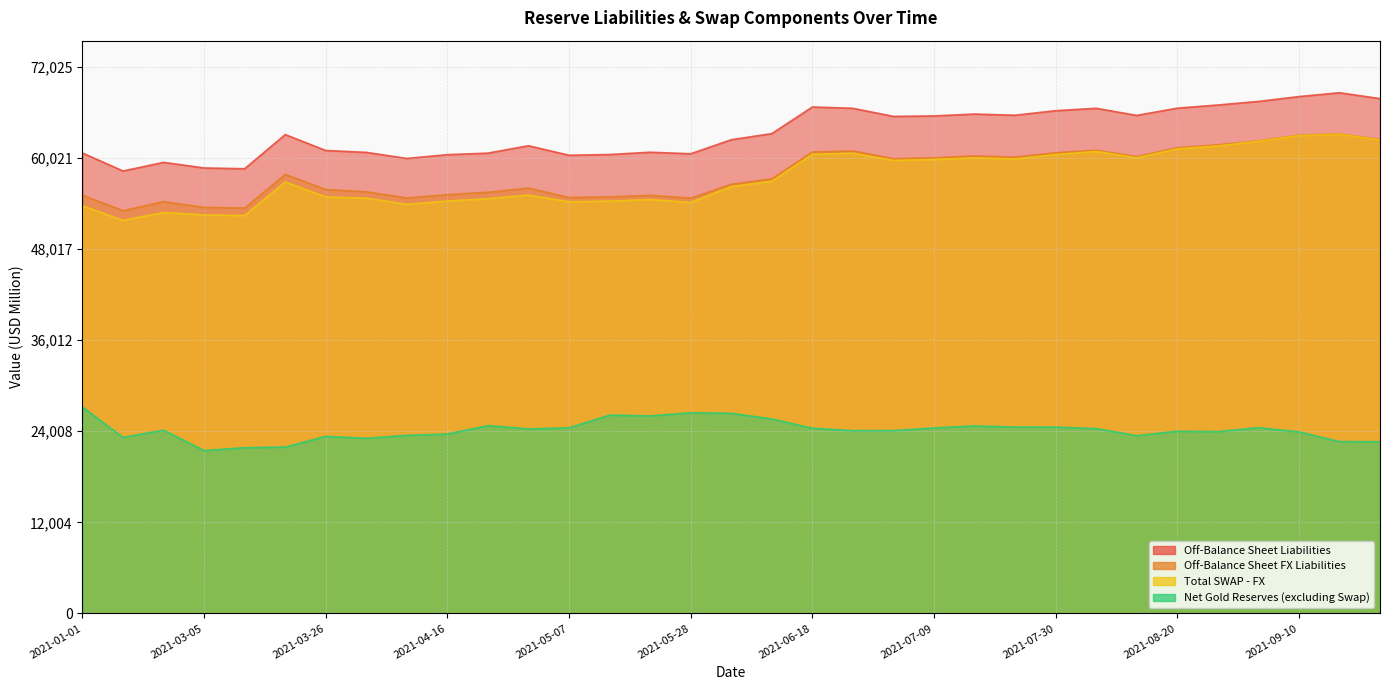

At which category does the chart reach its peak across all series?

2021-09-17